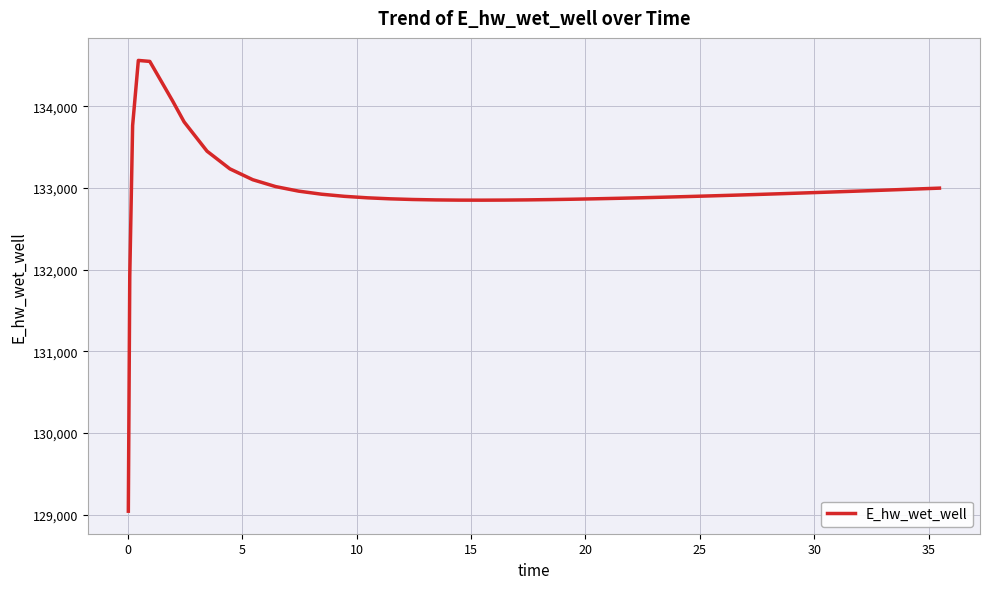

How many categories are shown in the chart?

40